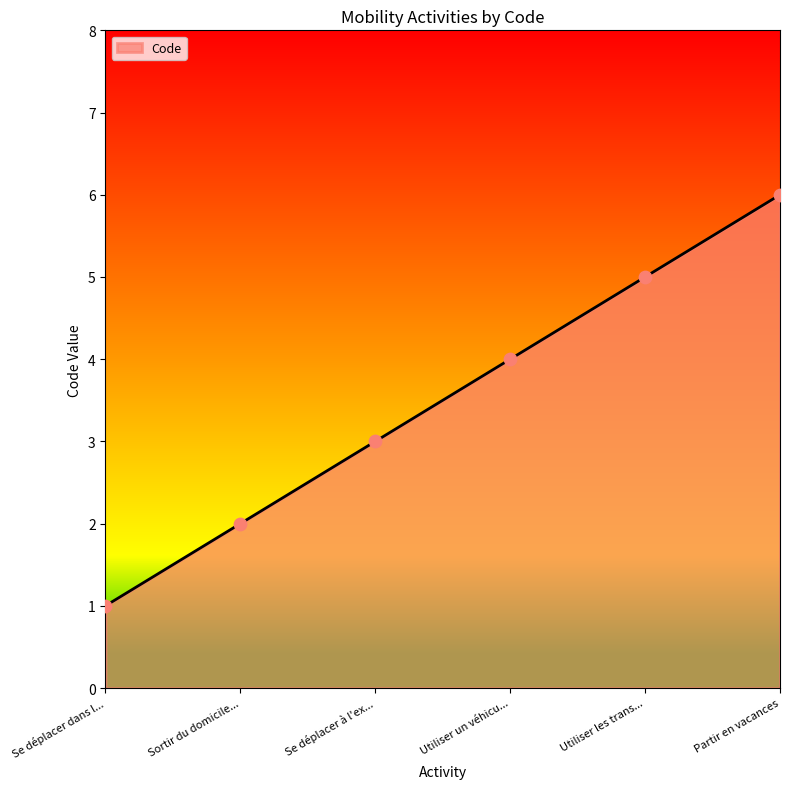

Between Utiliser un véhicu... and Partir en vacances, which is larger?

Partir en vacances